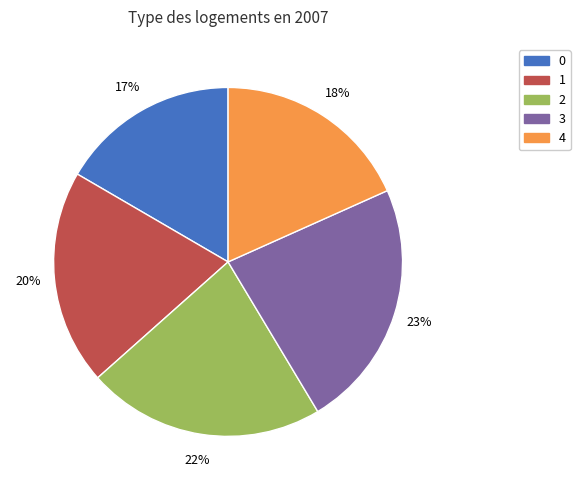

To the nearest percent, what is the difference between the largest and smallest slice percentages?

6%